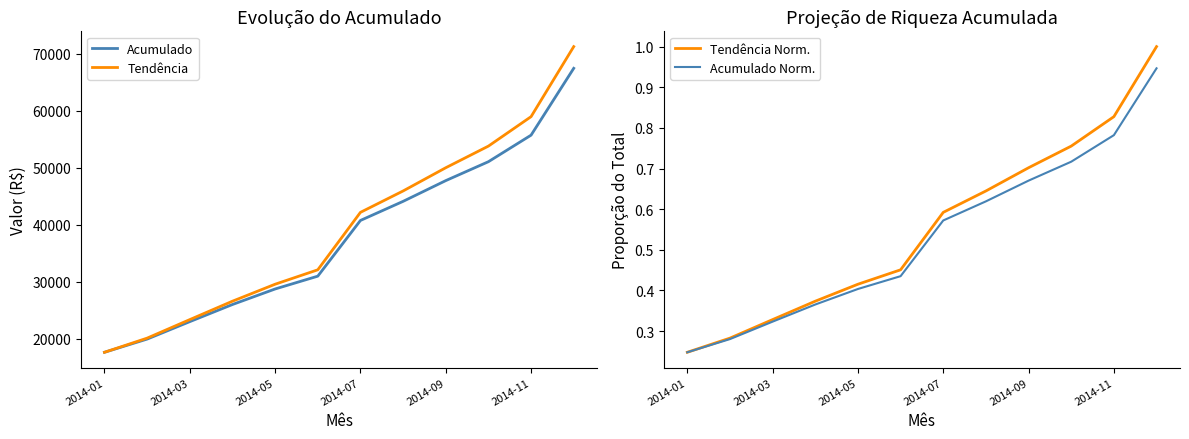

True or false: Tendência Norm. has a value of 0.2 at 2014-07.

False